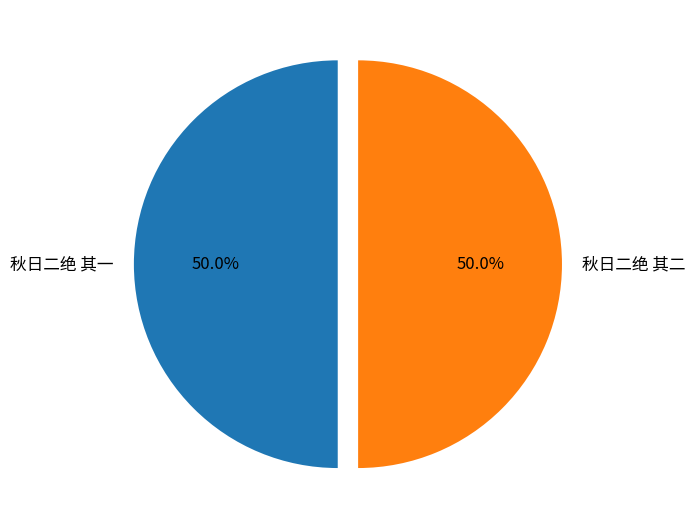

What percentage is NOT represented by 秋日二绝 其一?

50.0%